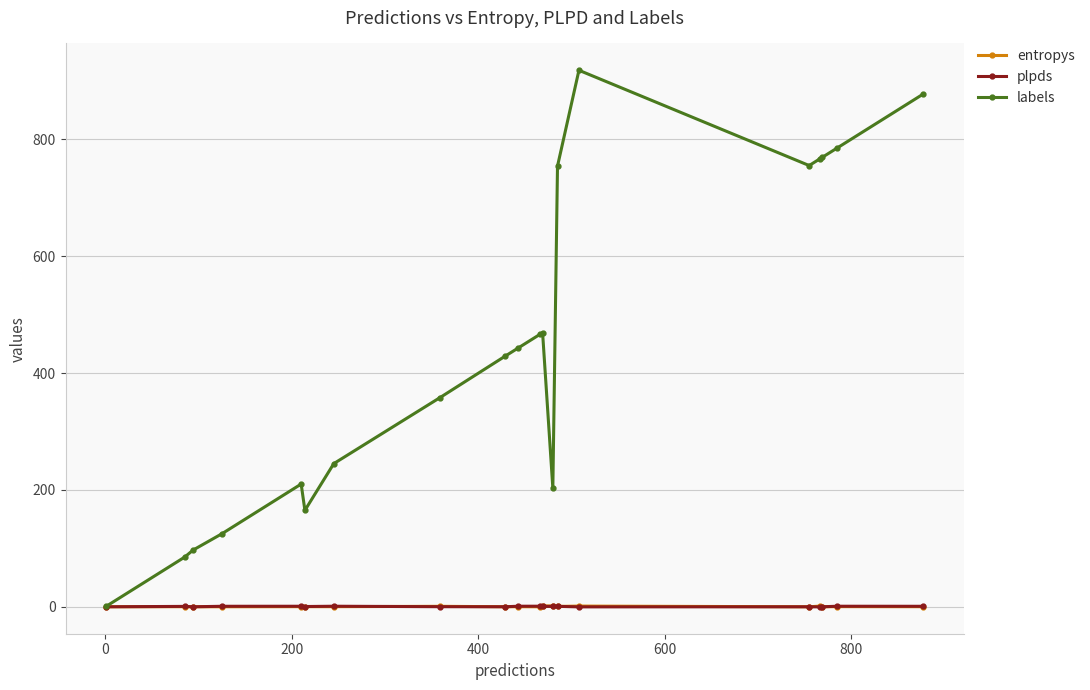

What is the average value of the plpds series?

0.5